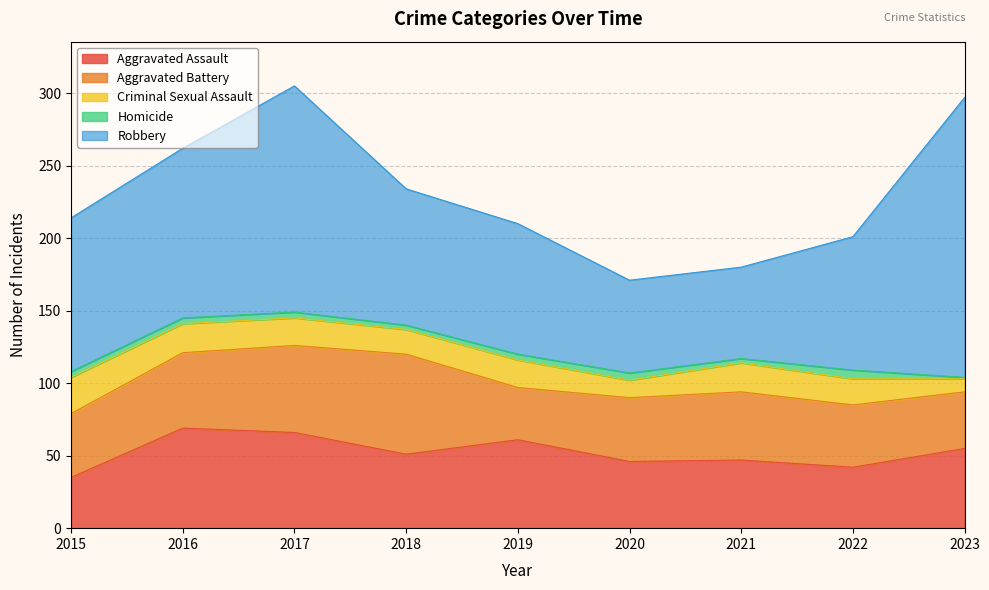

What is the minimum value for Homicide?

1